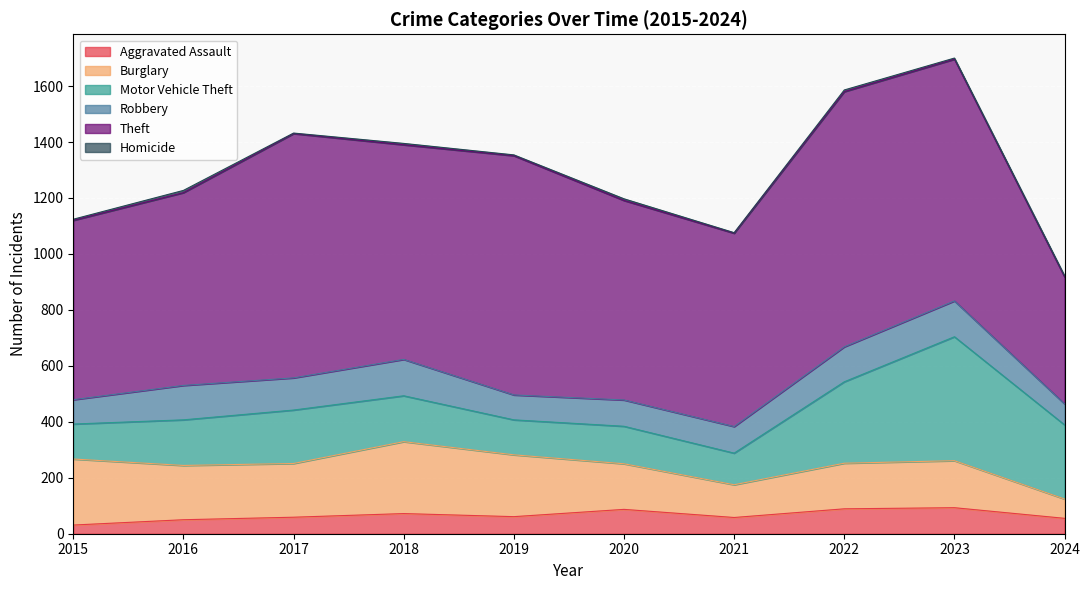

Which series changed the most between 2022 and 2024?

Theft